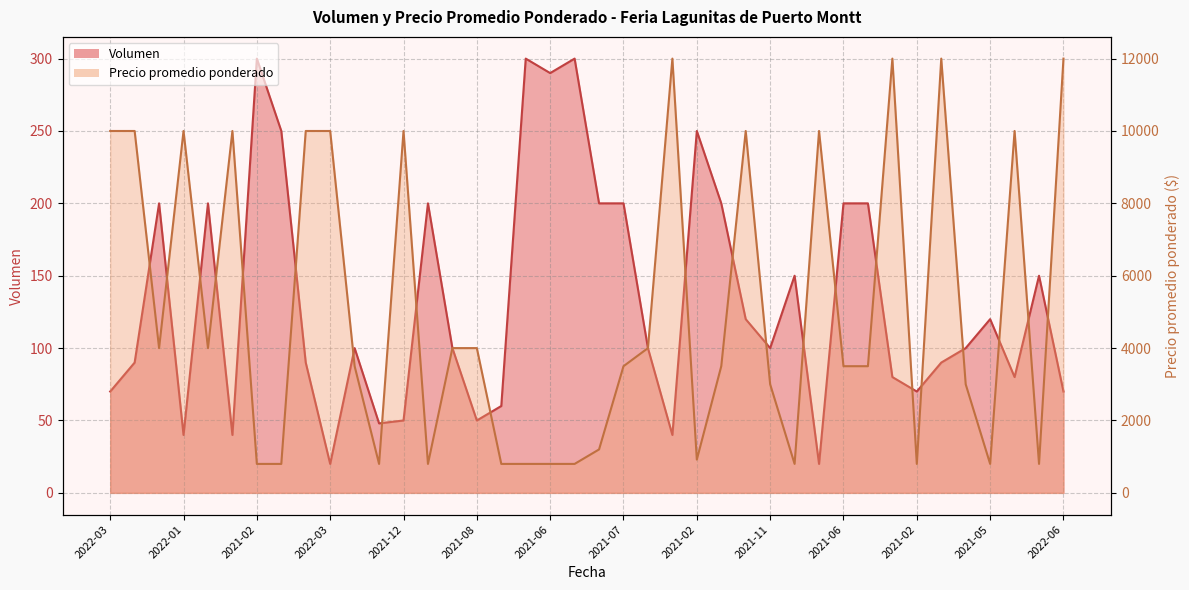

What is the highest value of the Precio promedio ponderado series?

12000